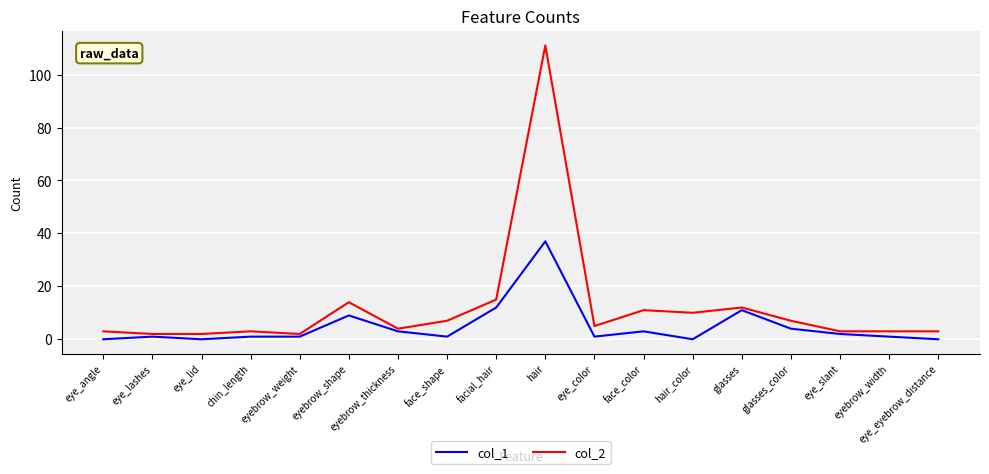

Which series has the widest spread of values?

col_2